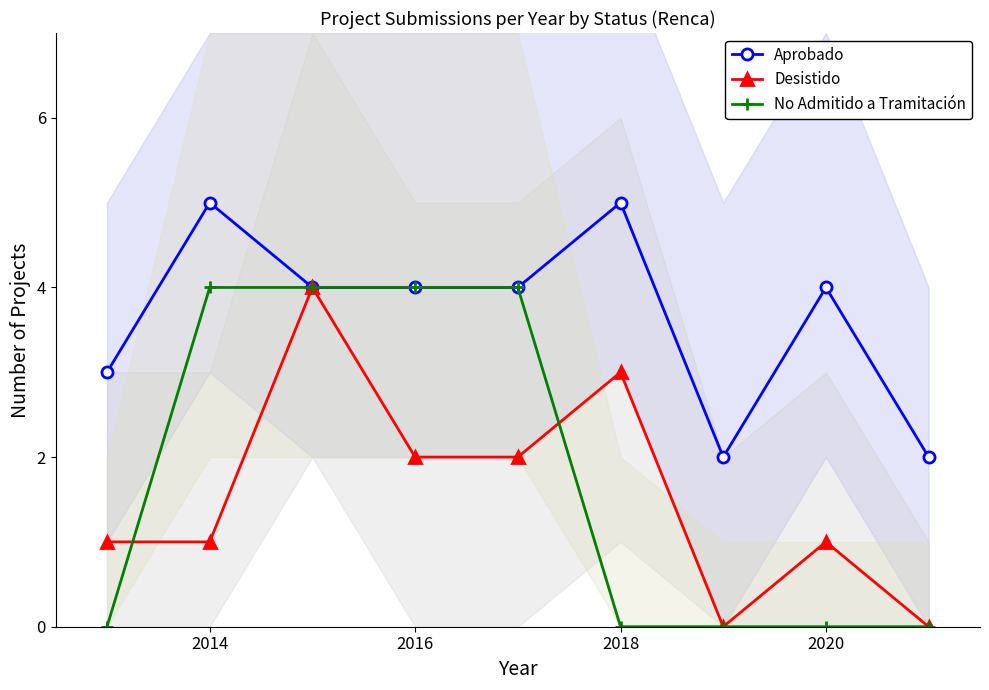

Does the chart have visible grid lines?

No